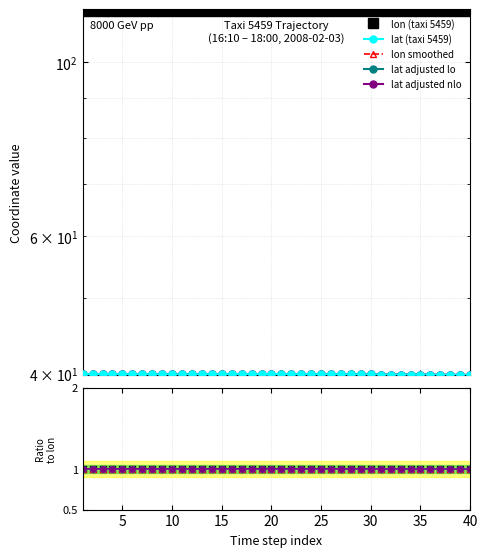

In lon, how many points are lower than both neighbors (excluding endpoints)?

3